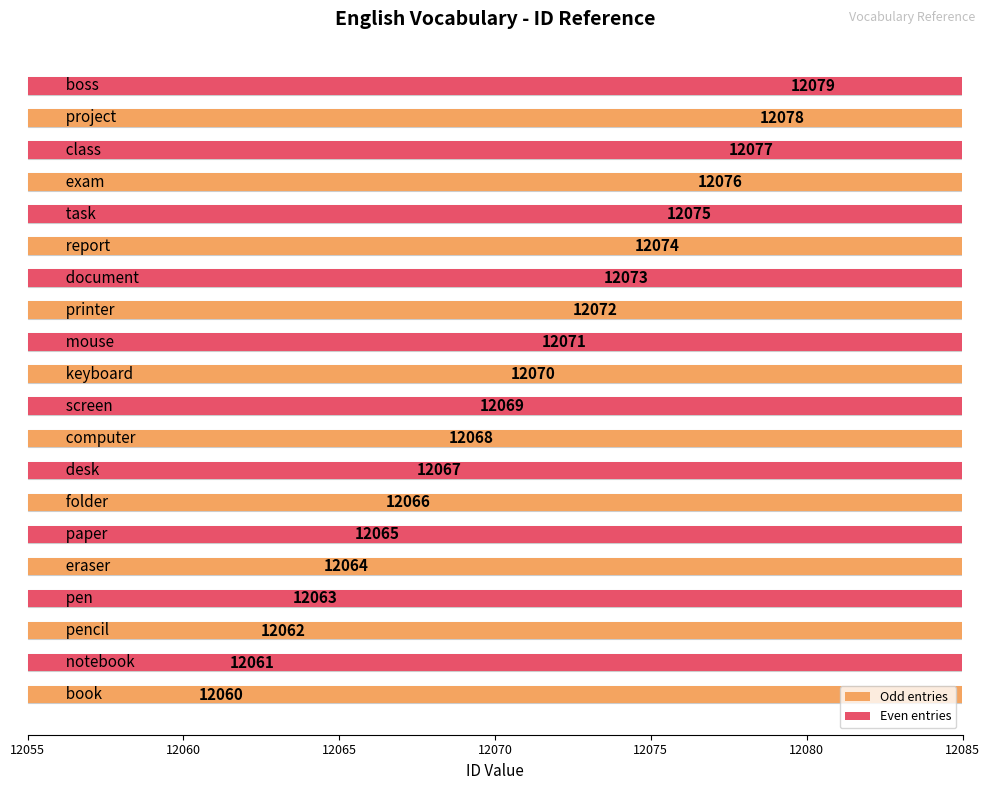

True or false: the data shows 21179 at 12055.

False